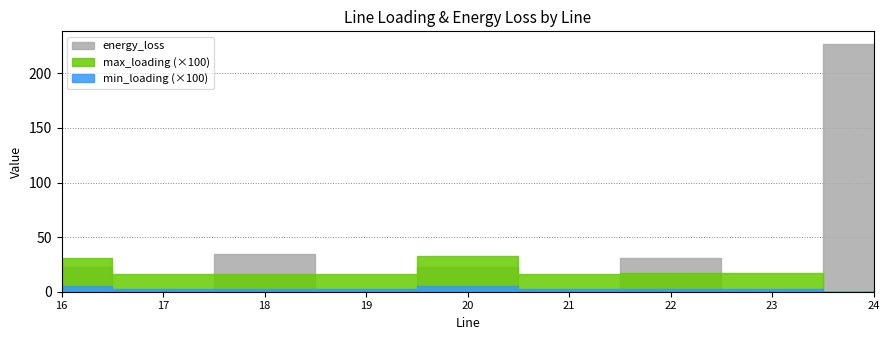

The max_loading series shows 0.0 at 24. True or false?

False